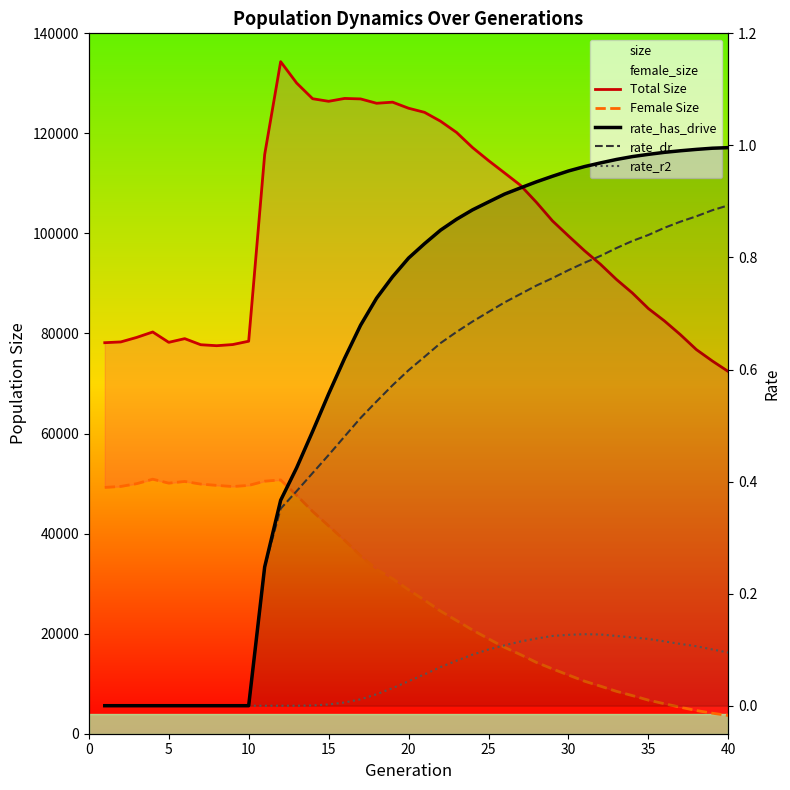

Reading left to right, list all the values displayed in this chart.

Total Size: 78162.0	78315.0	79220.0	80304.0	78234.0	78971.0	77757.0	77561.0	77791.0	78458.0	115760.0	134341.0	130068.0	126928.0	126413.0	126985.0	126890.0	126021.0	126242.0	125029.0	124207.0	122433.0	120194.0	117168.0	114568.0	112105.0	109626.0	106207.0	102513.0	99505.0	96561.0	93846.0	90807.0	88091.0	84980.0	82521.0	79770.0	76785.0	74503.0	72393.0
Female Size: 49234.0	49429.0	49984.0	50875.0	50090.0	50423.0	49900.0	49640.0	49417.0	49633.0	50481.0	50729.0	47660.0	44437.0	41549.0	38654.0	35567.0	32853.0	30994.0	28769.0	26705.0	24519.0	22628.0	20738.0	18980.0	17273.0	15814.0	14253.0	12962.0	11728.0	10507.0	9513.0	8477.0	7621.0	6716.0	5997.0	5298.0	4636.0	4099.0	3646.0
rate_has_drive: 0.0	0.0	0.0	0.0	0.0	0.0	0.0	0.0	0.0	0.0	0.2	0.4	0.4	0.5	0.6	0.6	0.7	0.7	0.8	0.8	0.8	0.8	0.9	0.9	0.9	0.9	0.9	0.9	0.9	1.0	1.0	1.0	1.0	1.0	1.0	1.0	1.0	1.0	1.0	1.0
rate_dr: 0.0	0.0	0.0	0.0	0.0	0.0	0.0	0.0	0.0	0.0	0.2	0.4	0.4	0.4	0.4	0.5	0.5	0.5	0.6	0.6	0.6	0.6	0.7	0.7	0.7	0.7	0.7	0.7	0.8	0.8	0.8	0.8	0.8	0.8	0.8	0.9	0.9	0.9	0.9	0.9
rate_r2: 0.0	0.0	0.0	0.0	0.0	0.0	0.0	0.0	0.0	0.0	0.0	0.0	0.0	0.0	0.0	0.0	0.0	0.0	0.0	0.0	0.1	0.1	0.1	0.1	0.1	0.1	0.1	0.1	0.1	0.1	0.1	0.1	0.1	0.1	0.1	0.1	0.1	0.1	0.1	0.1